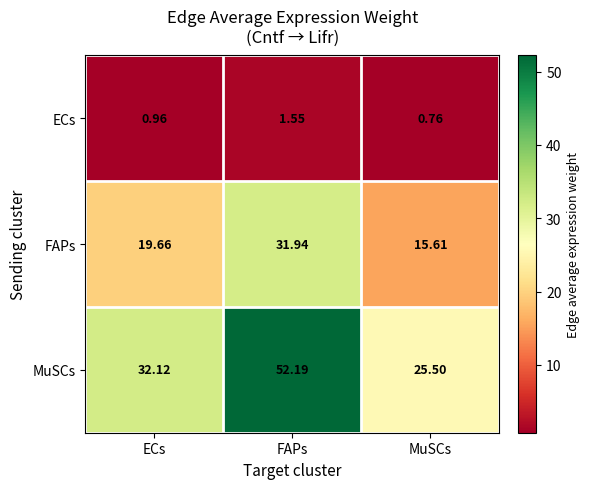

At how many categories does at least one series exceed 5?

3